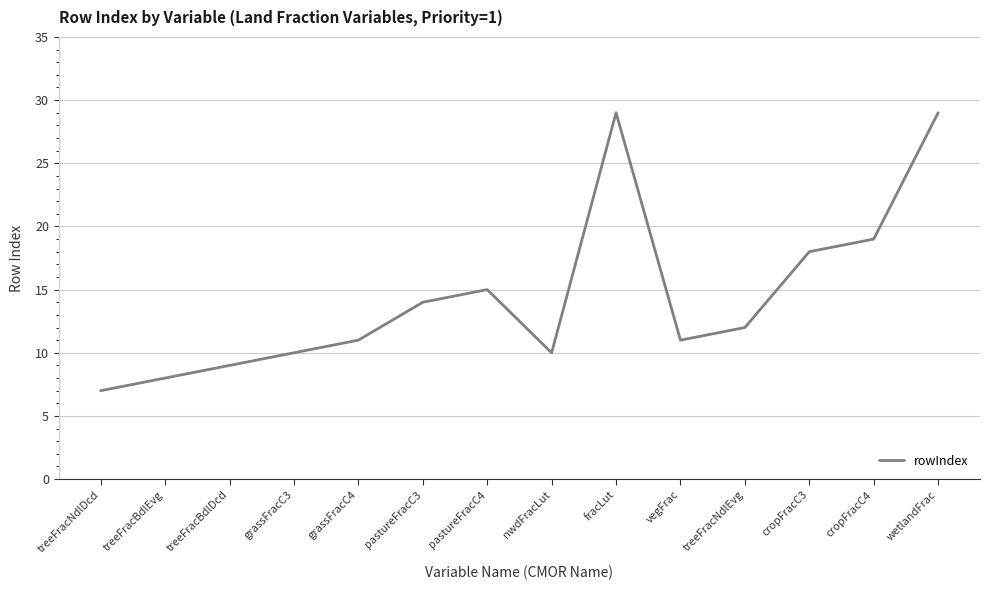

Which label corresponds to the smallest value in the chart?

treeFracNdlDcd